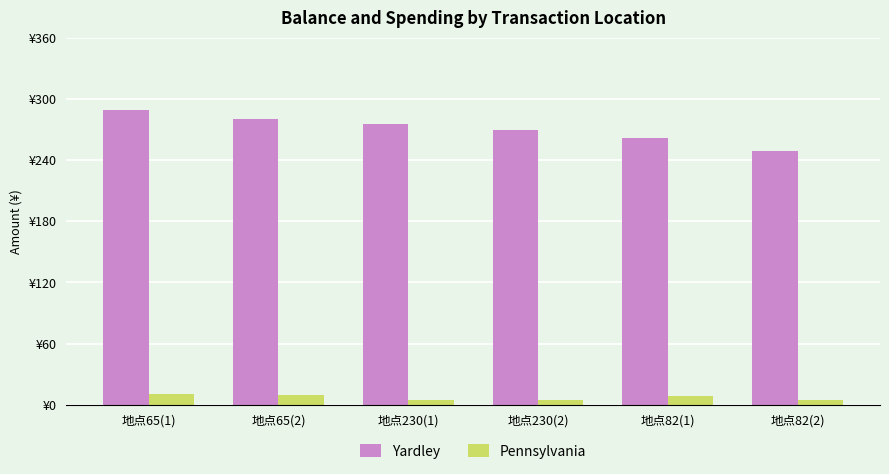

Reading left to right, what are all the values shown in this chart?

Yardley: 地点65(1)=289.6	地点65(2)=280.0	地点230(1)=275.0	地点230(2)=270.0	地点82(1)=261.4	地点82(2)=248.8
Pennsylvania: 地点65(1)=10.4	地点65(2)=9.6	地点230(1)=5.0	地点230(2)=5.0	地点82(1)=8.6	地点82(2)=4.6